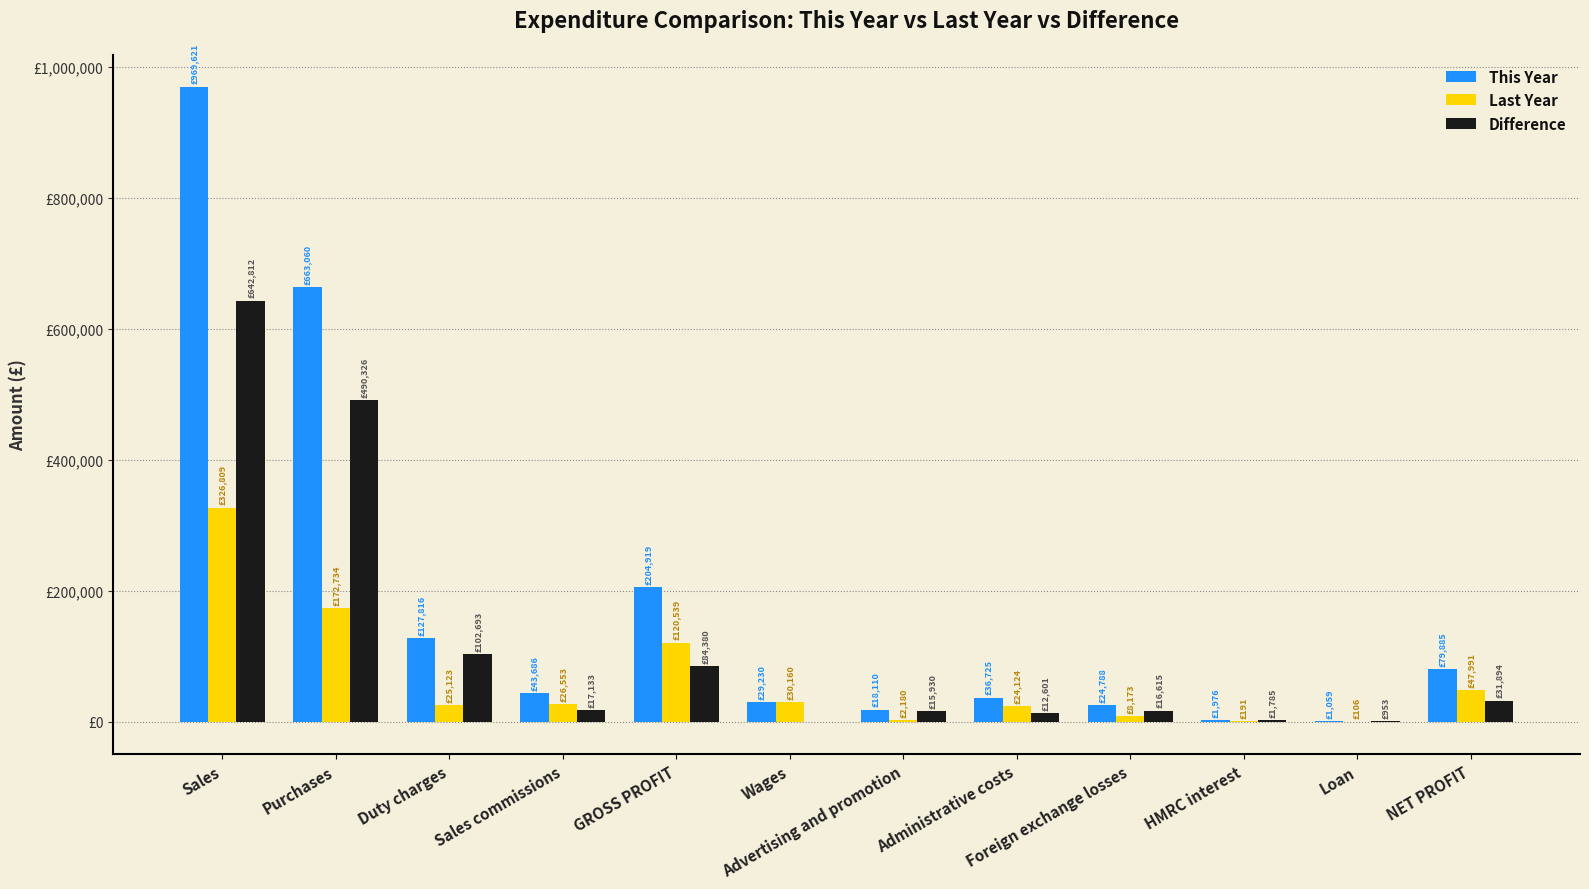

Which category has the lowest value across all series?

Wages